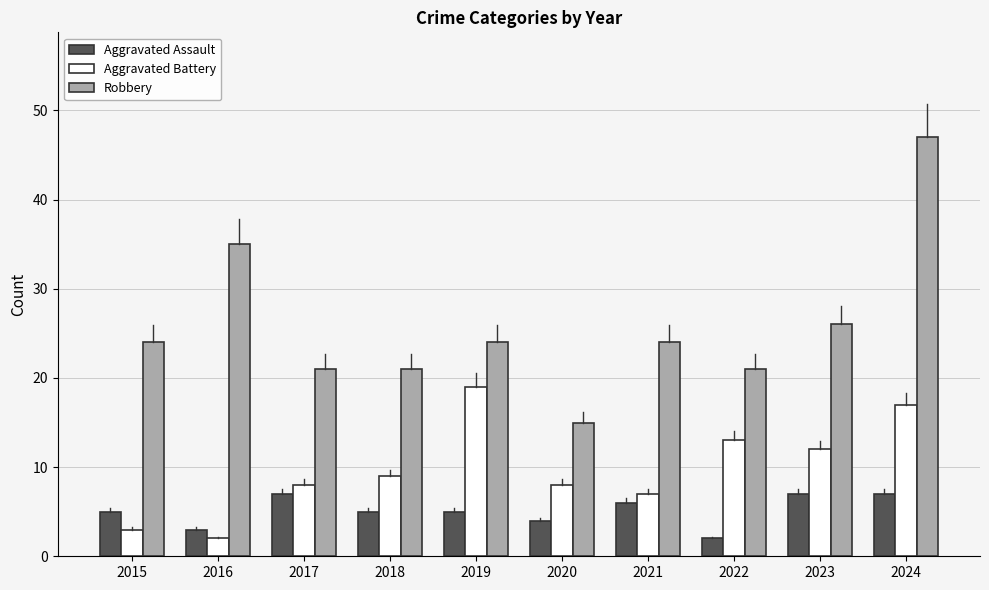

What is the value of the Aggravated Battery bar at the 3rd from the left?

8